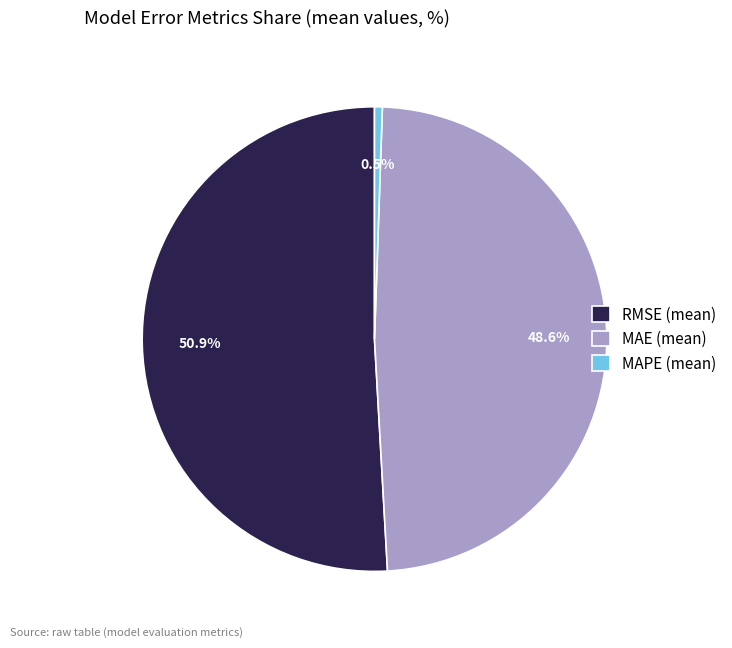

Rank the categories by value from lowest to highest.

MAPE (mean), MAE (mean), RMSE (mean)